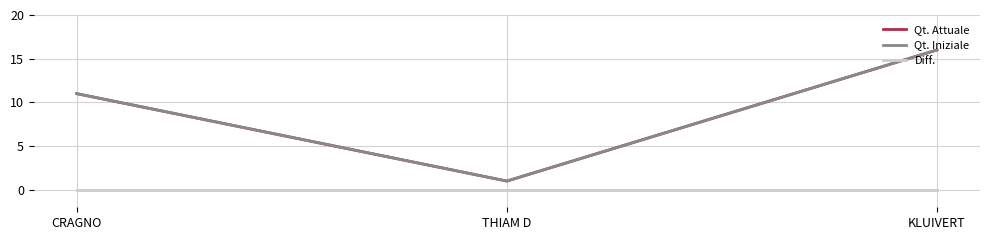

Which category has the highest value in the Diff. series?

CRAGNO